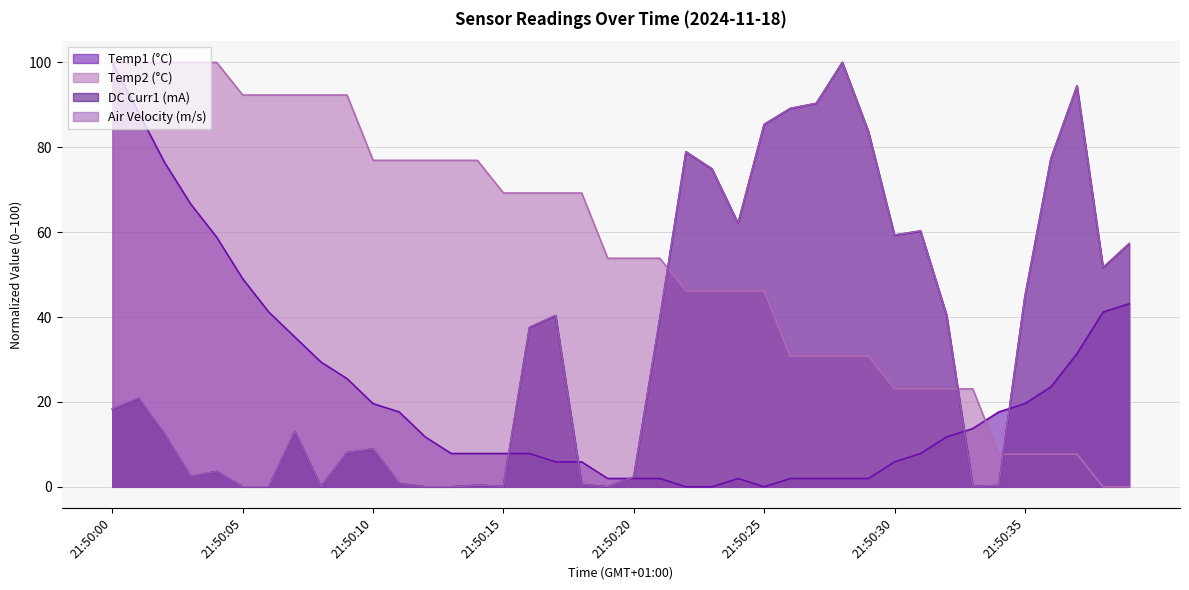

Is the value of Temp2 (°C) at 21:50:12 greater than the value of DC Curr1 (mA) at 21:50:37?

No